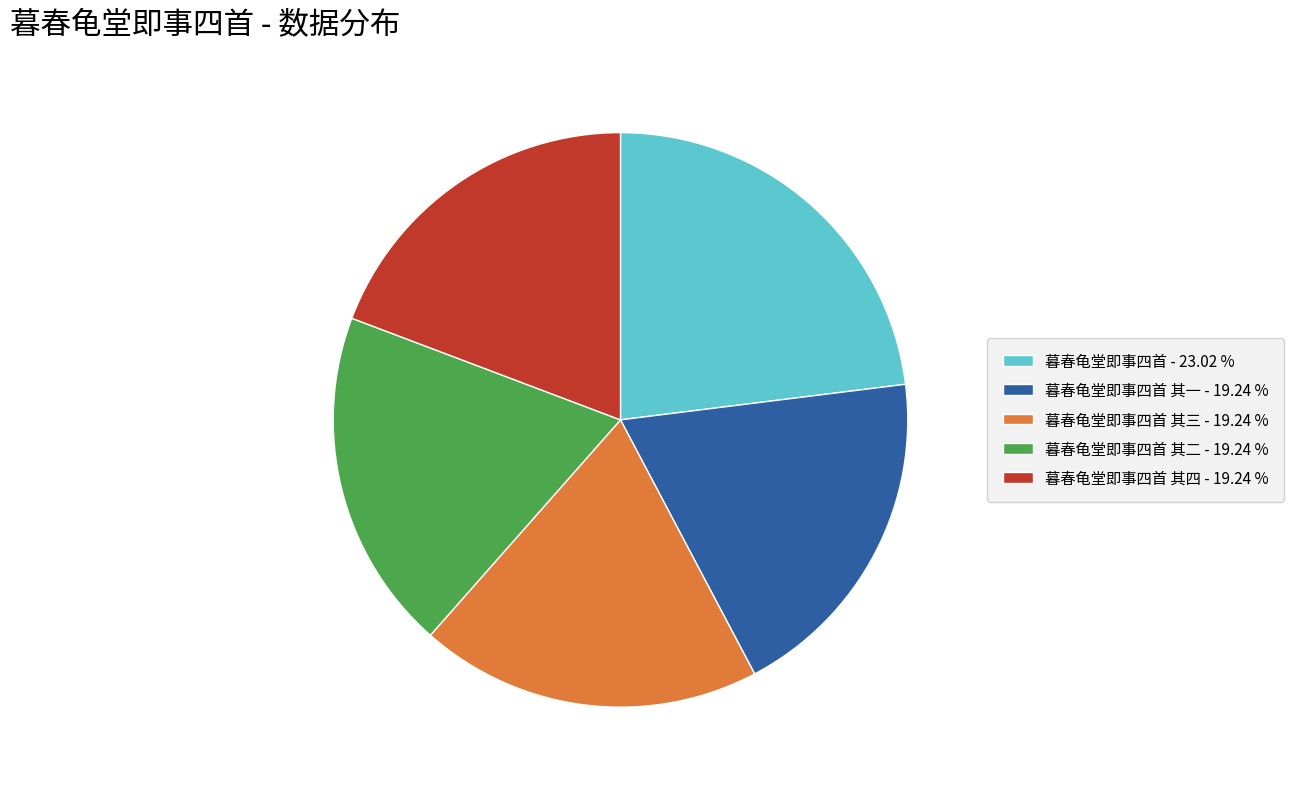

Do 暮春龟堂即事四首 其一 - 19.24 % and 暮春龟堂即事四首 其四 - 19.24 % together represent more than half of the pie?

No